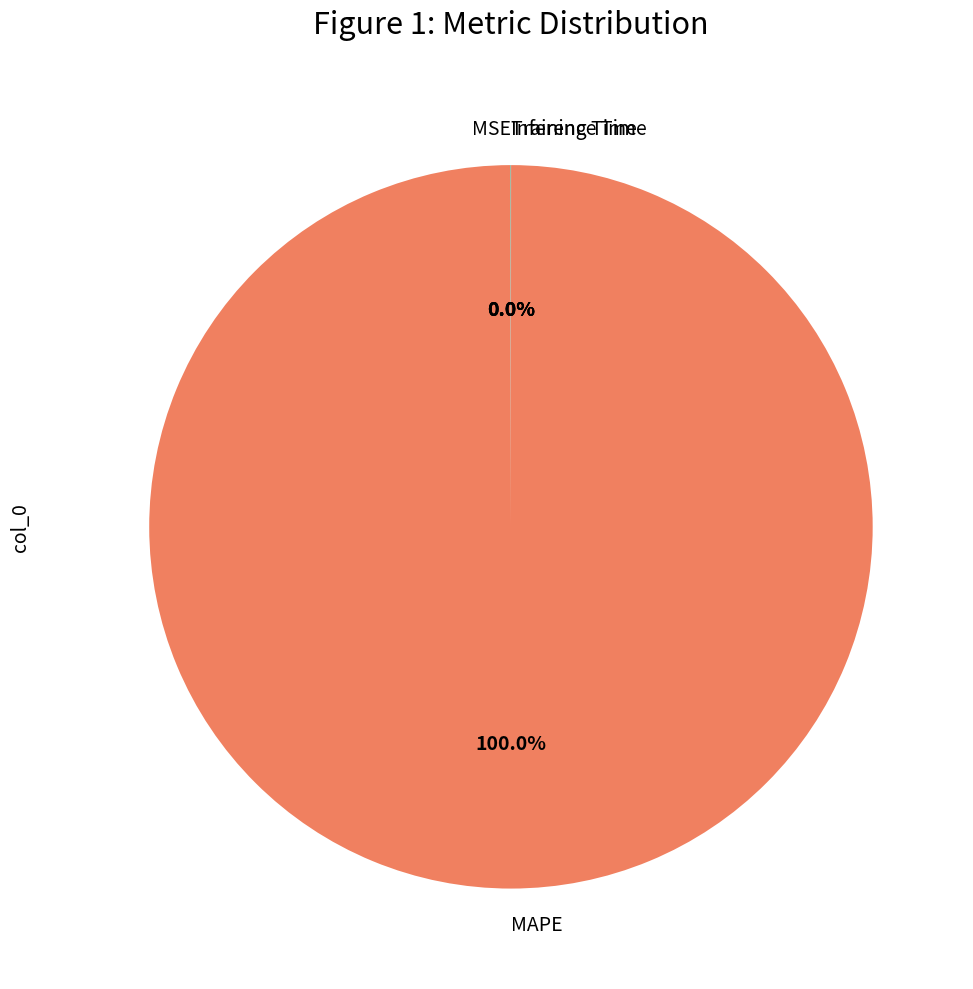

Which slice represents more than half of the pie?

MAPE